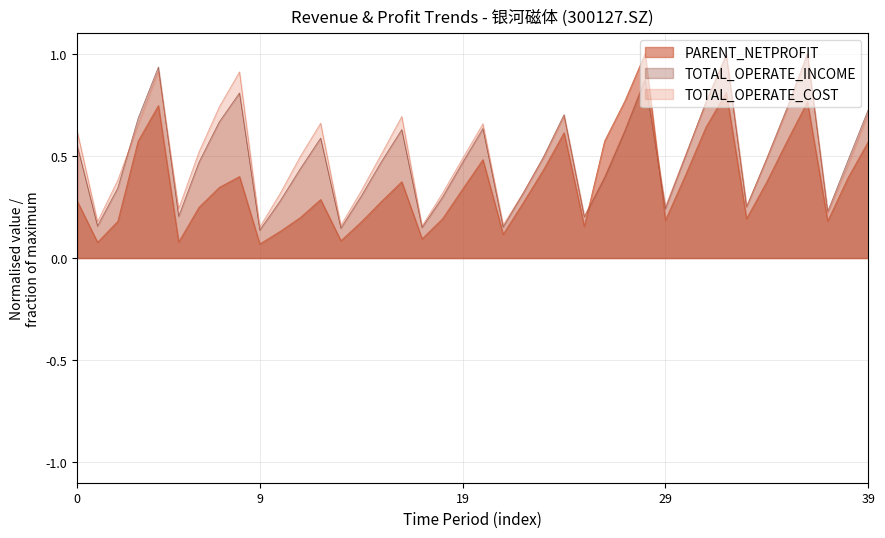

True or false: TOTAL_OPERATE_COST has a value of 0.5 at 19.

True